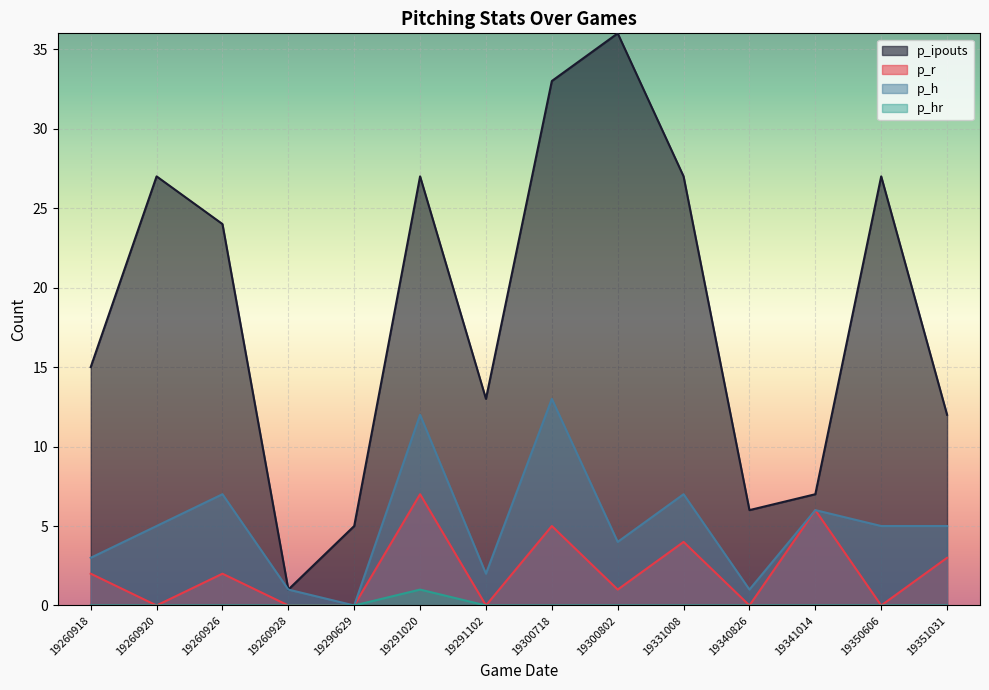

How many values in the p_ipouts series exceed 24?

6